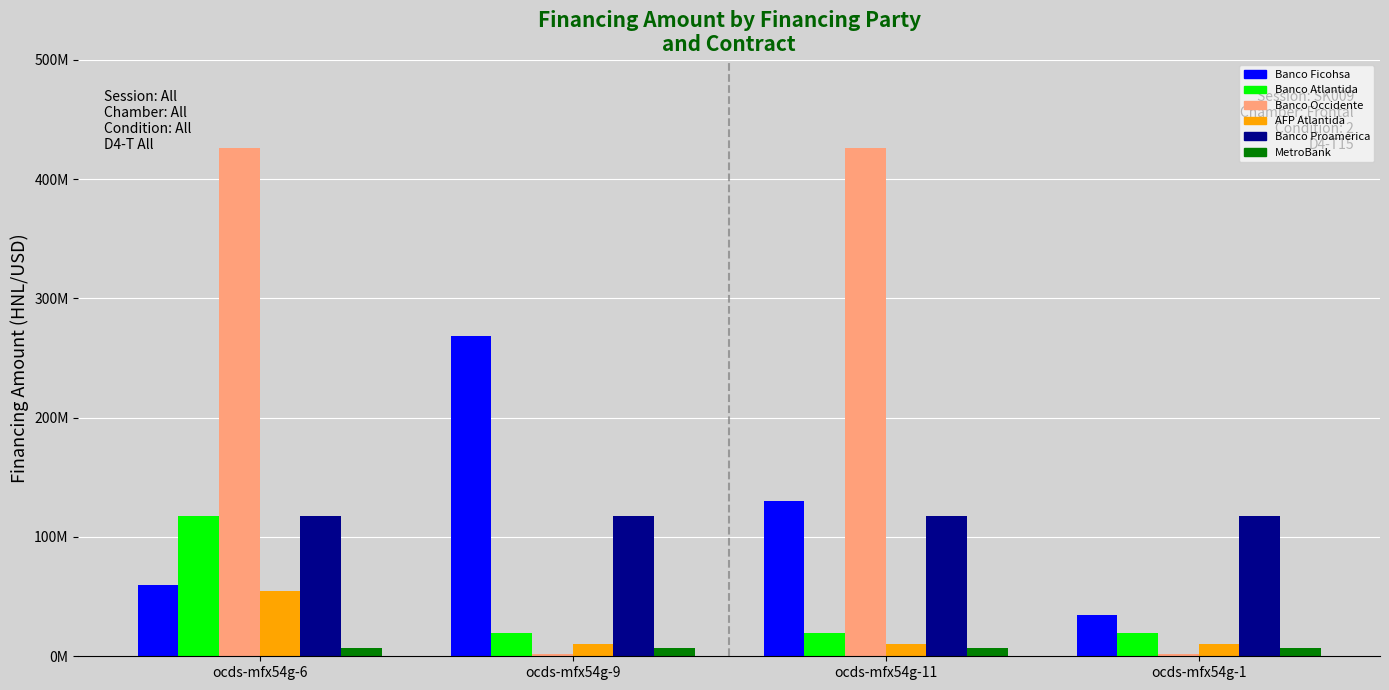

What is the sum of the Banco Atlantida values at ocds-mfx54g-9 and ocds-mfx54g-6?

137116402.0